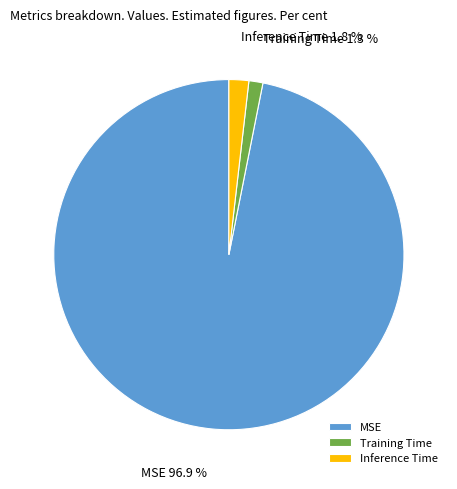

Count the number of slices in the pie.

3